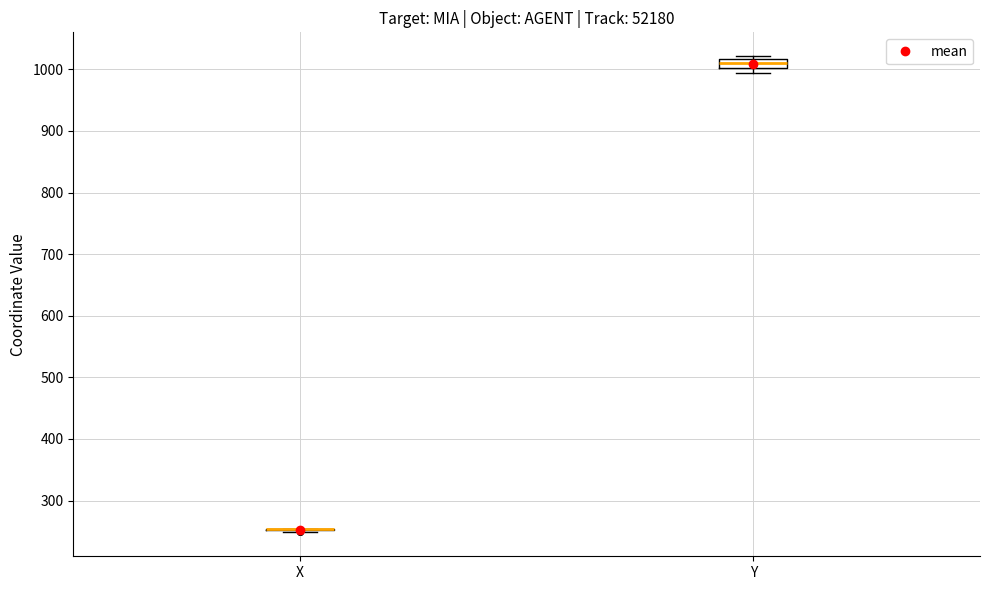

Where is the upper edge of the box for Y on the y-axis? The values are not printed on the chart, so give them approximately, as read against the axis.

1020